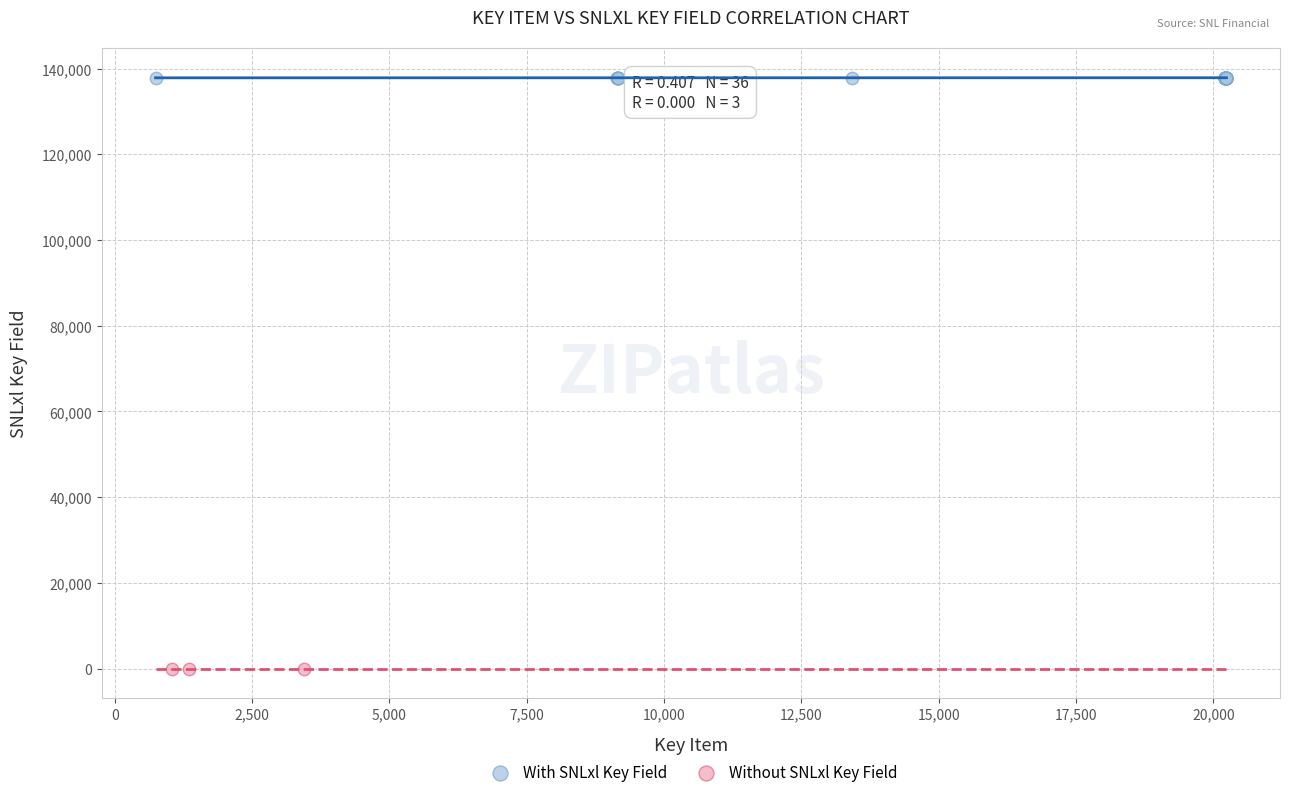

Which series reaches the maximum Y coordinate?

With SNLxl Key Field